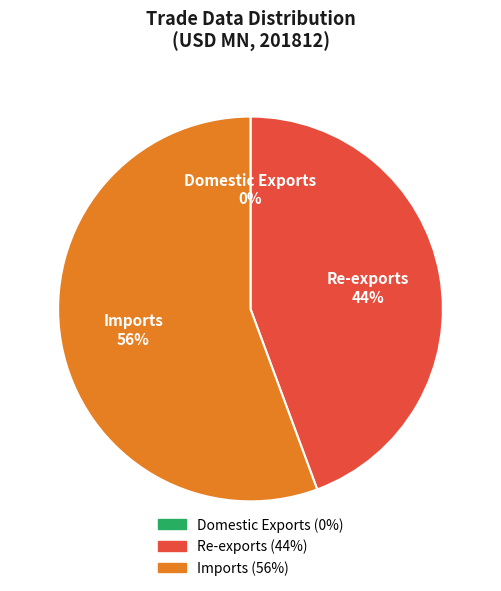

To the nearest percent, what is the difference between the largest and smallest slice percentages?

56%